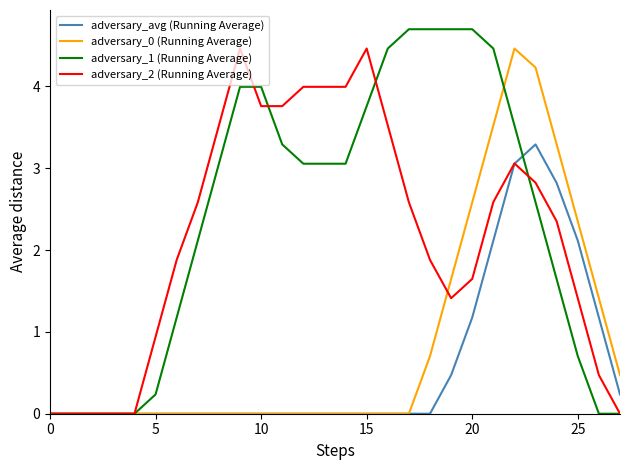

Which series has the widest spread of values?

adversary_1 (Running Average)